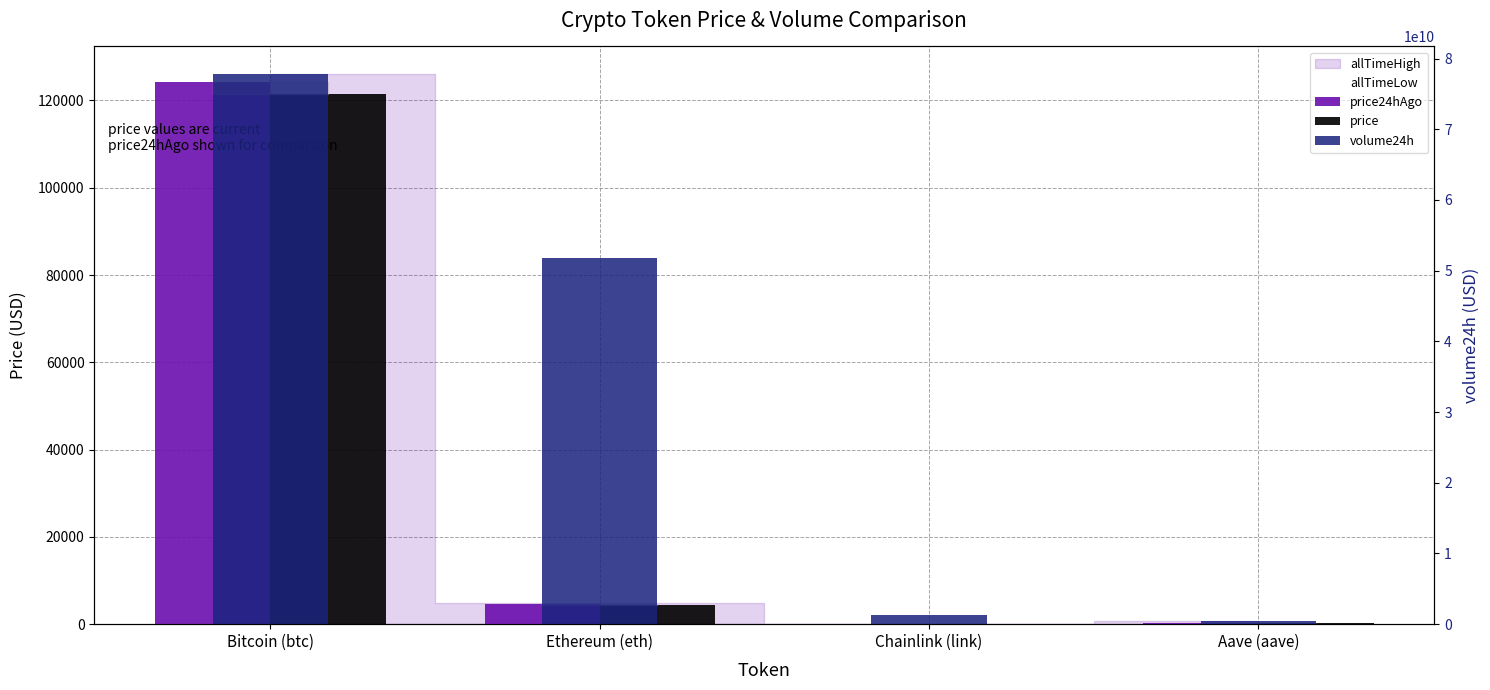

What position from the right is Chainlink (link)?

2